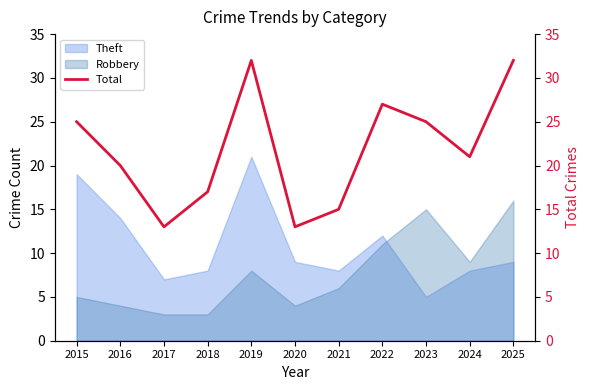

How many interior local peaks (higher than both neighbors) does the data have?

2